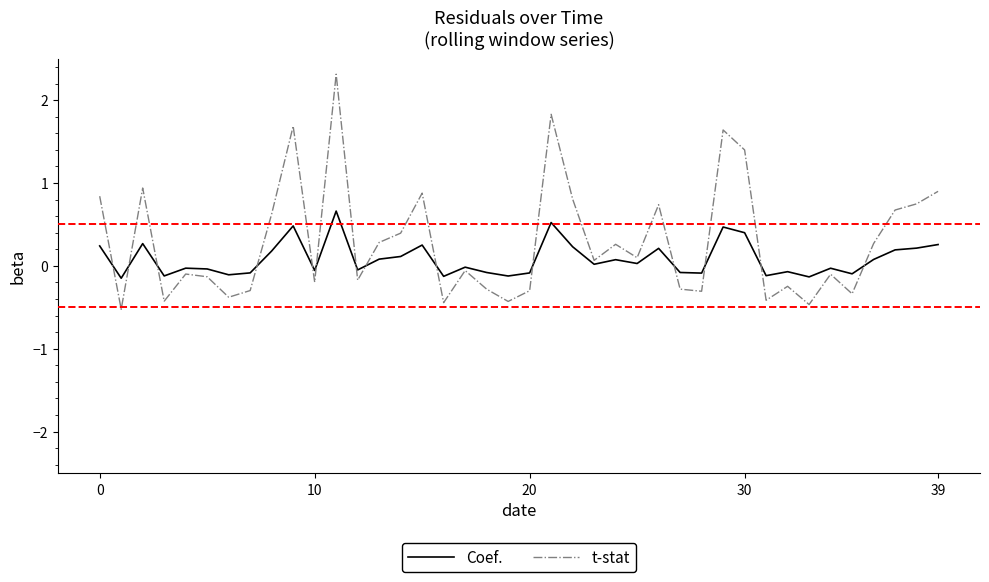

Does the chart display data point markers on the line(s)?

No